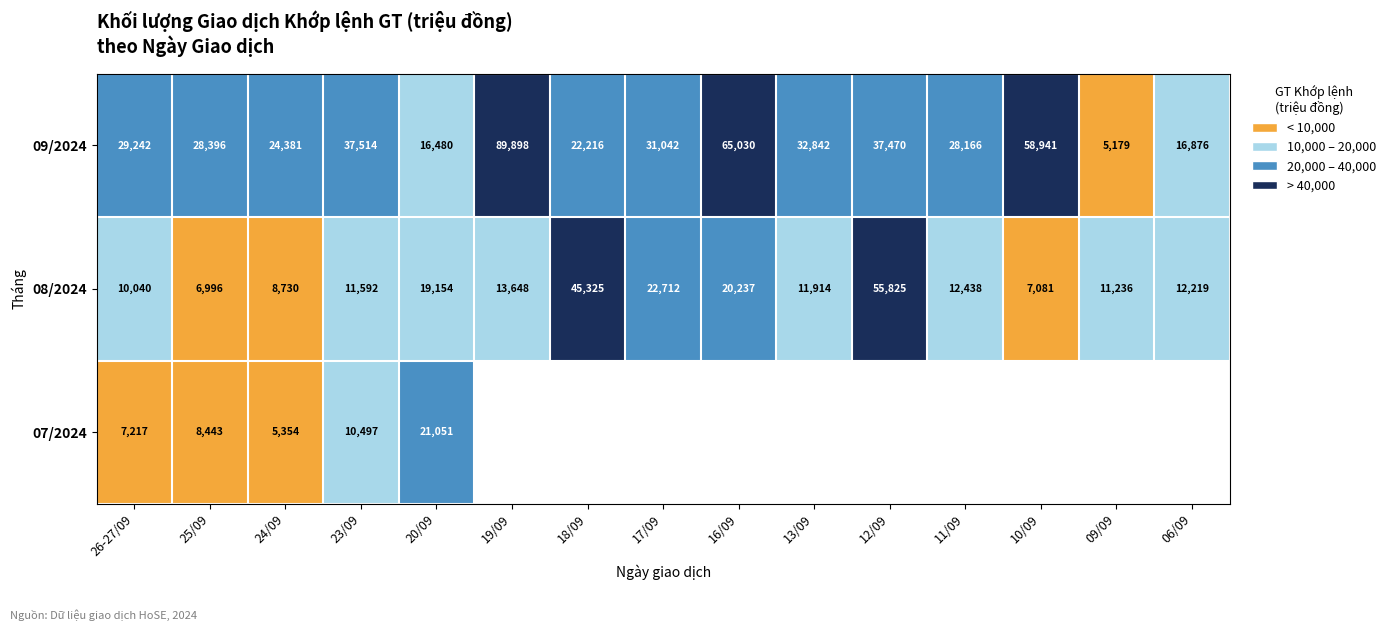

What is the sum of the 08/2024 values at 10/09 and 20/09?

26235